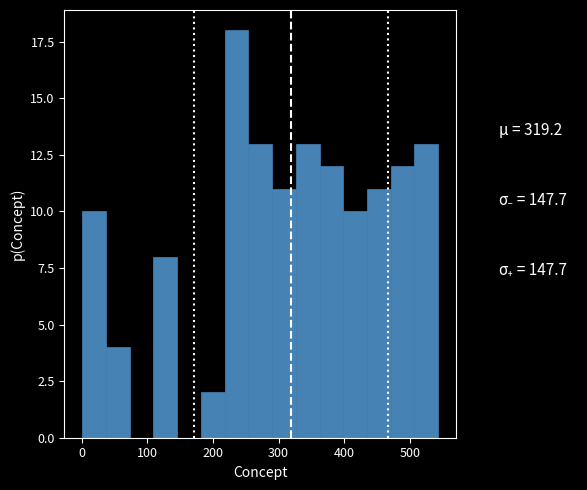

Read against the x-axis, roughly where is the centre of the tallest bar?

240